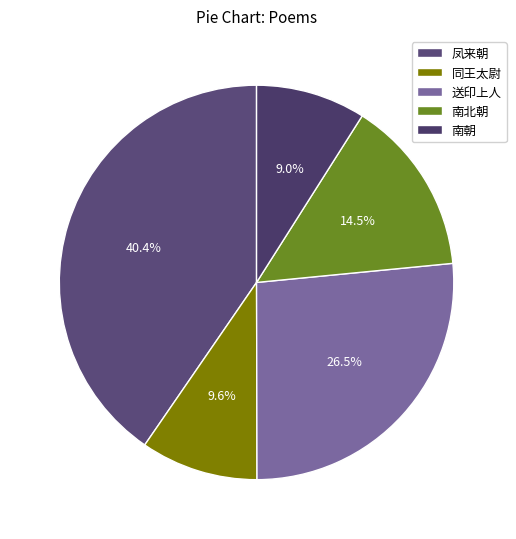

Rank the categories by value from highest to lowest.

凤来朝, 送印上人, 南北朝, 同王太尉, 南朝